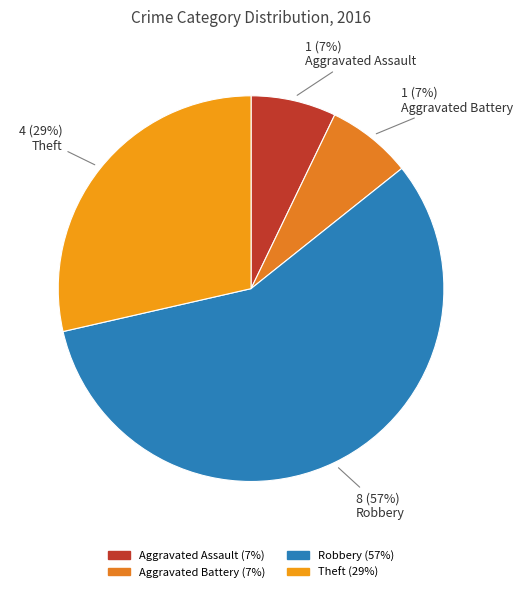

What percentage is the Robbery slice, to the nearest percent?

57%